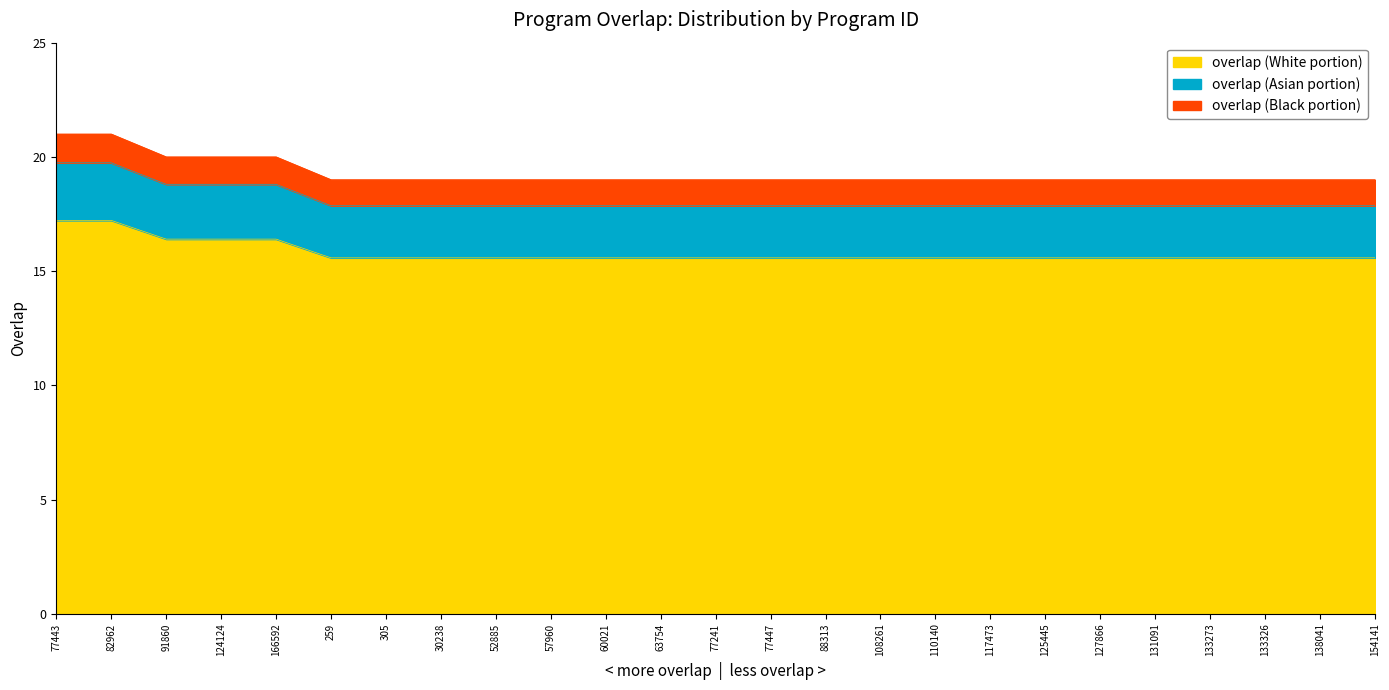

Is it true that overlap (White portion) equals 10.6 at 138041?

False